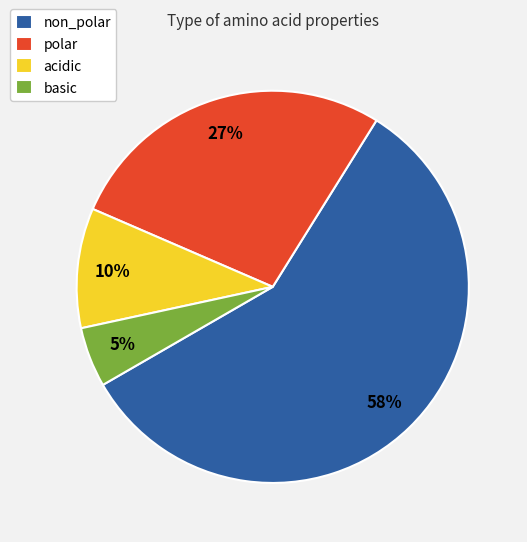

The non_polar slice represents 58% of the pie. True or false?

True